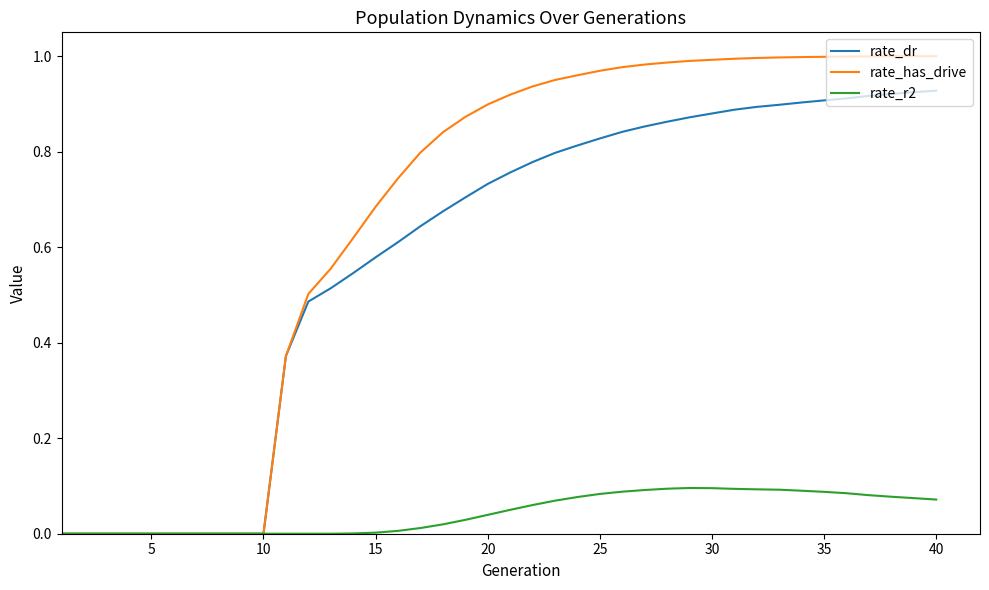

List the series in order of their peak value, lowest first.

rate_r2, rate_dr, rate_has_drive